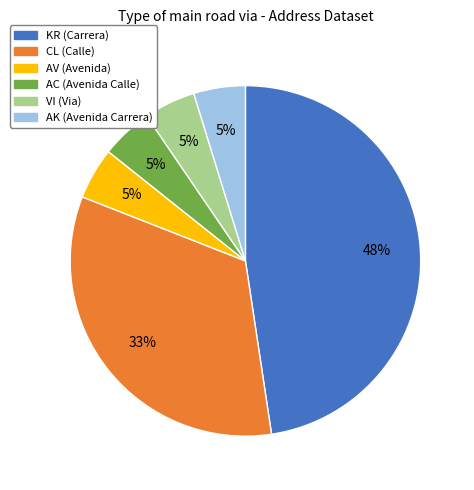

The KR slice represents 53% of the pie. True or false?

False